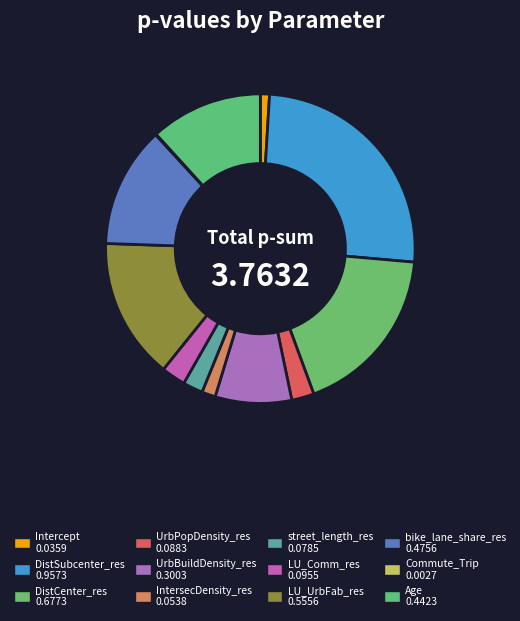

What percentage do UrbPopDensity_res and DistSubcenter_res together represent?

27.8%